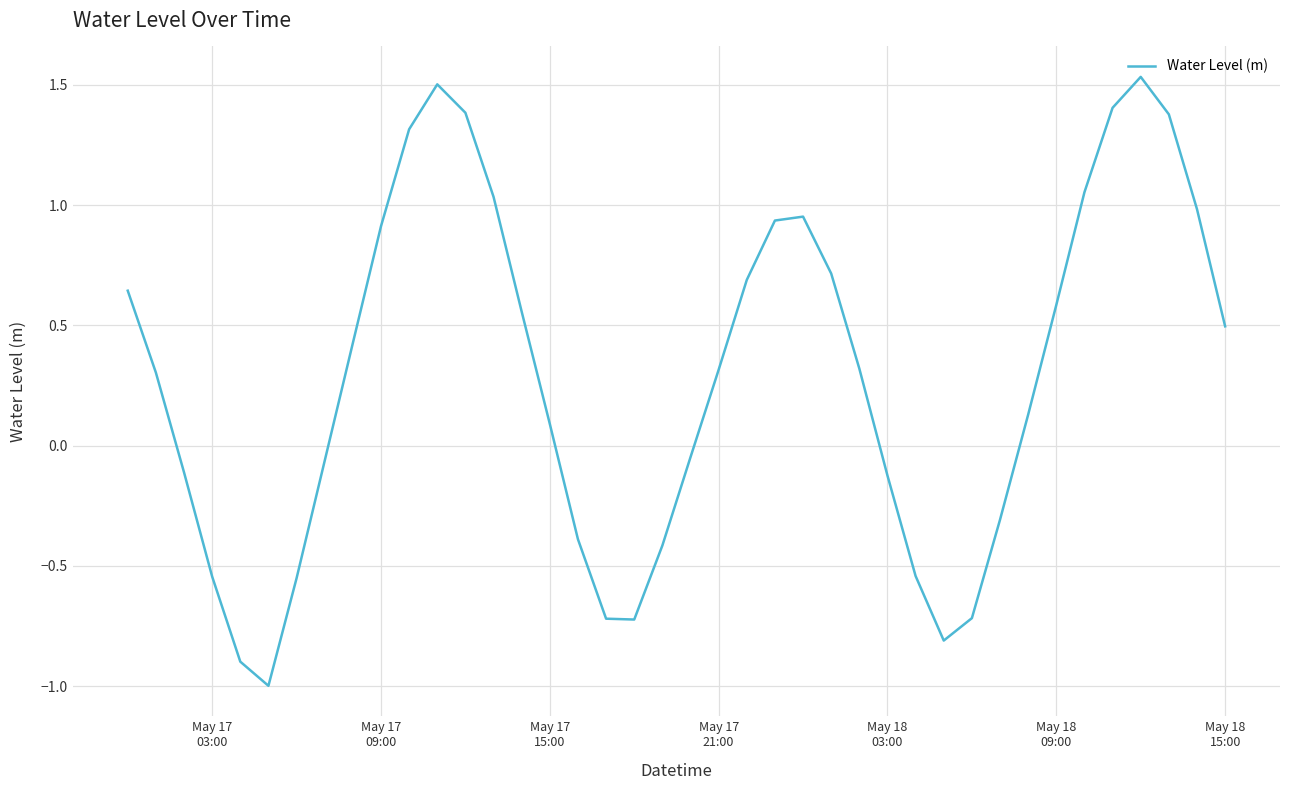

What is the difference between the maximum and minimum values?

2.5